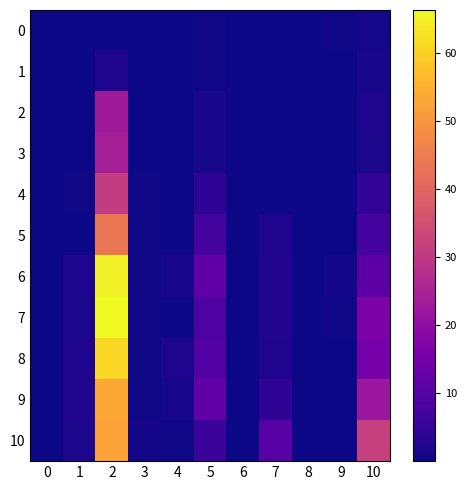

How many distinct data groups are displayed?

11